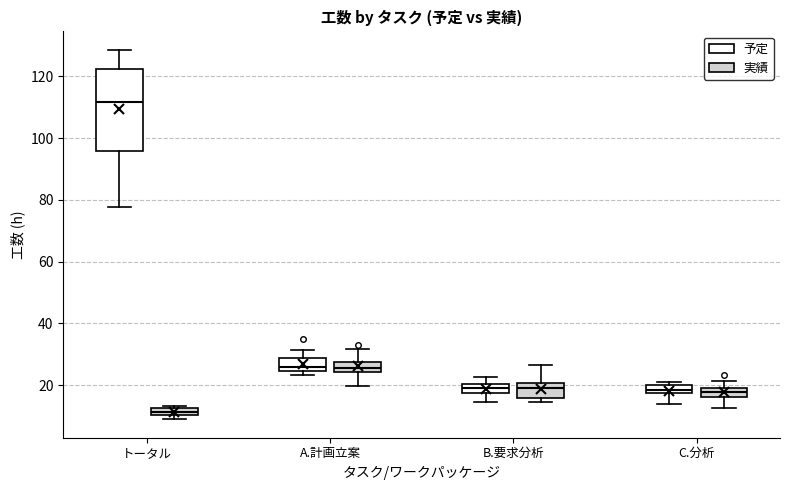

Which box's median line is the highest?

トータル (予定)